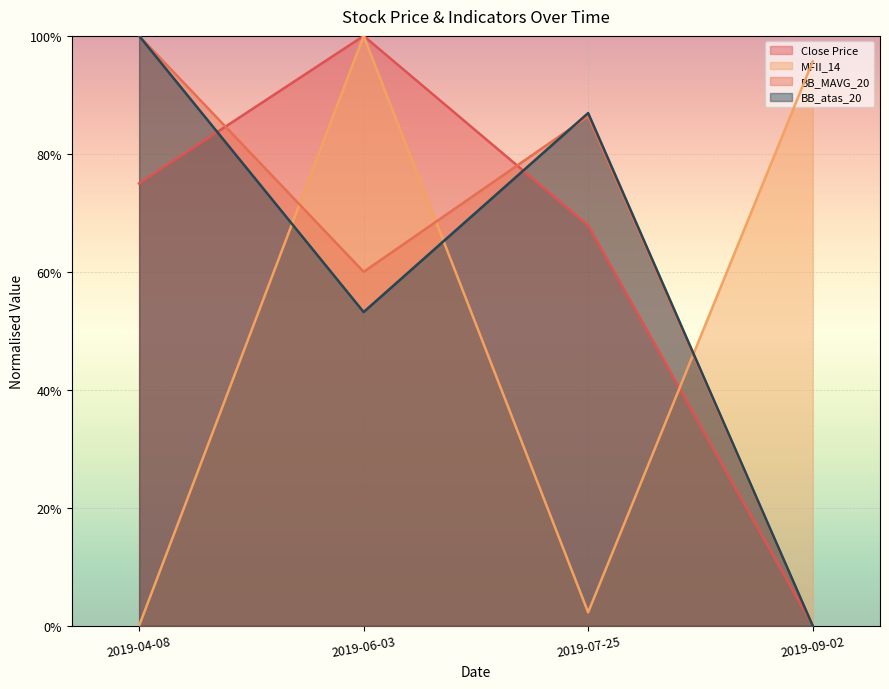

Which series has the largest total across all categories?

BB_MAVG_20